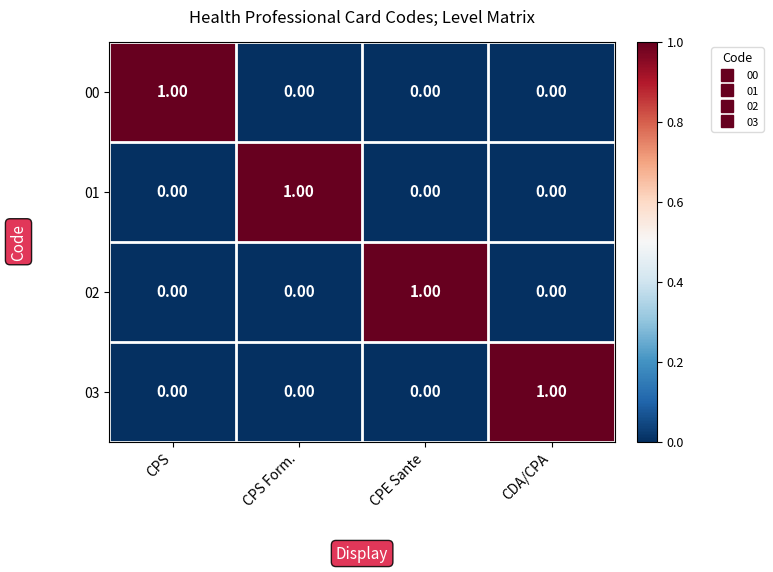

At how many categories does at least one series exceed 0?

4